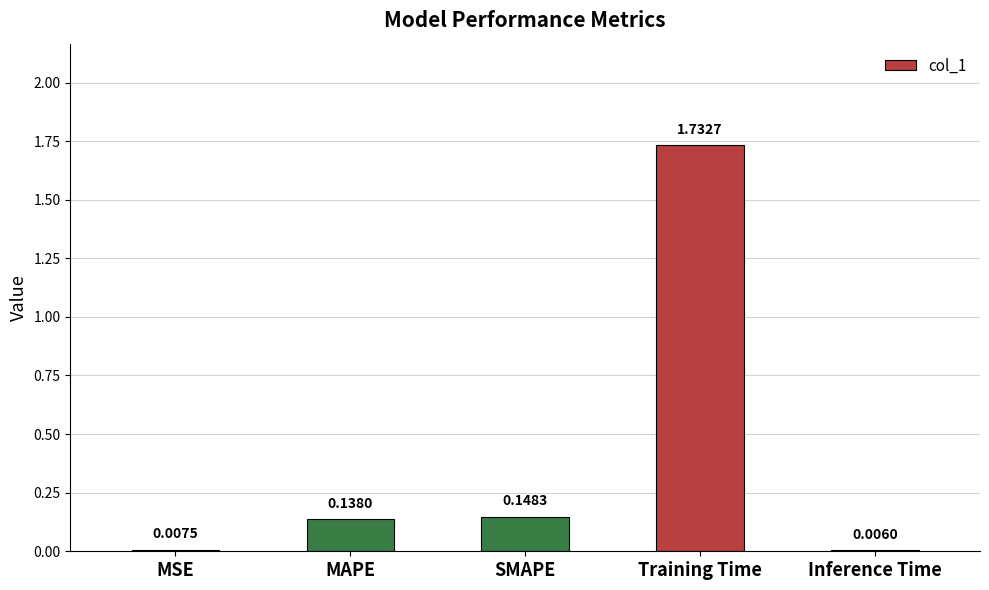

What is the sum of all values?

2.0